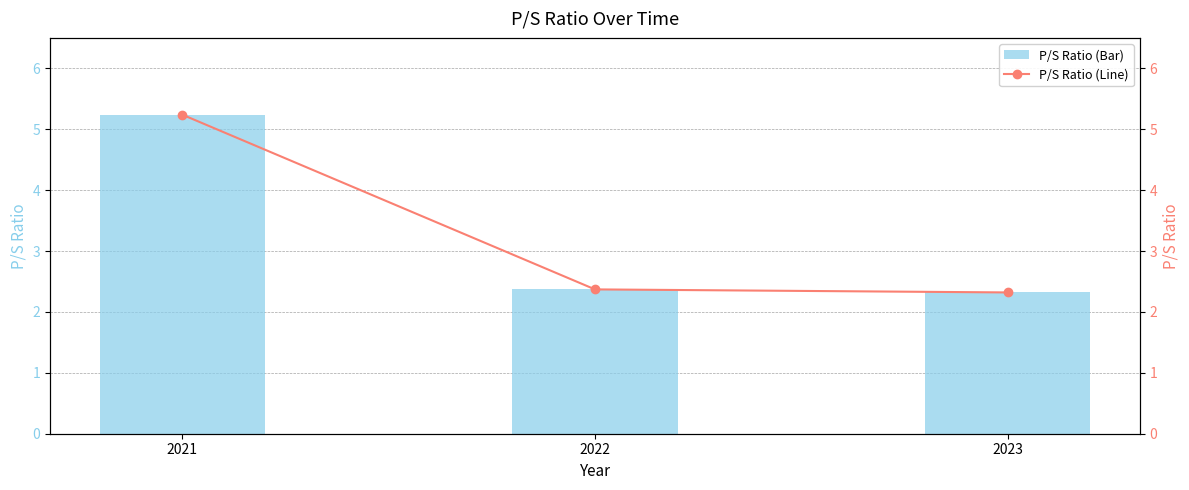

What is the average value of the P/S Ratio (Bar) series?

3.3